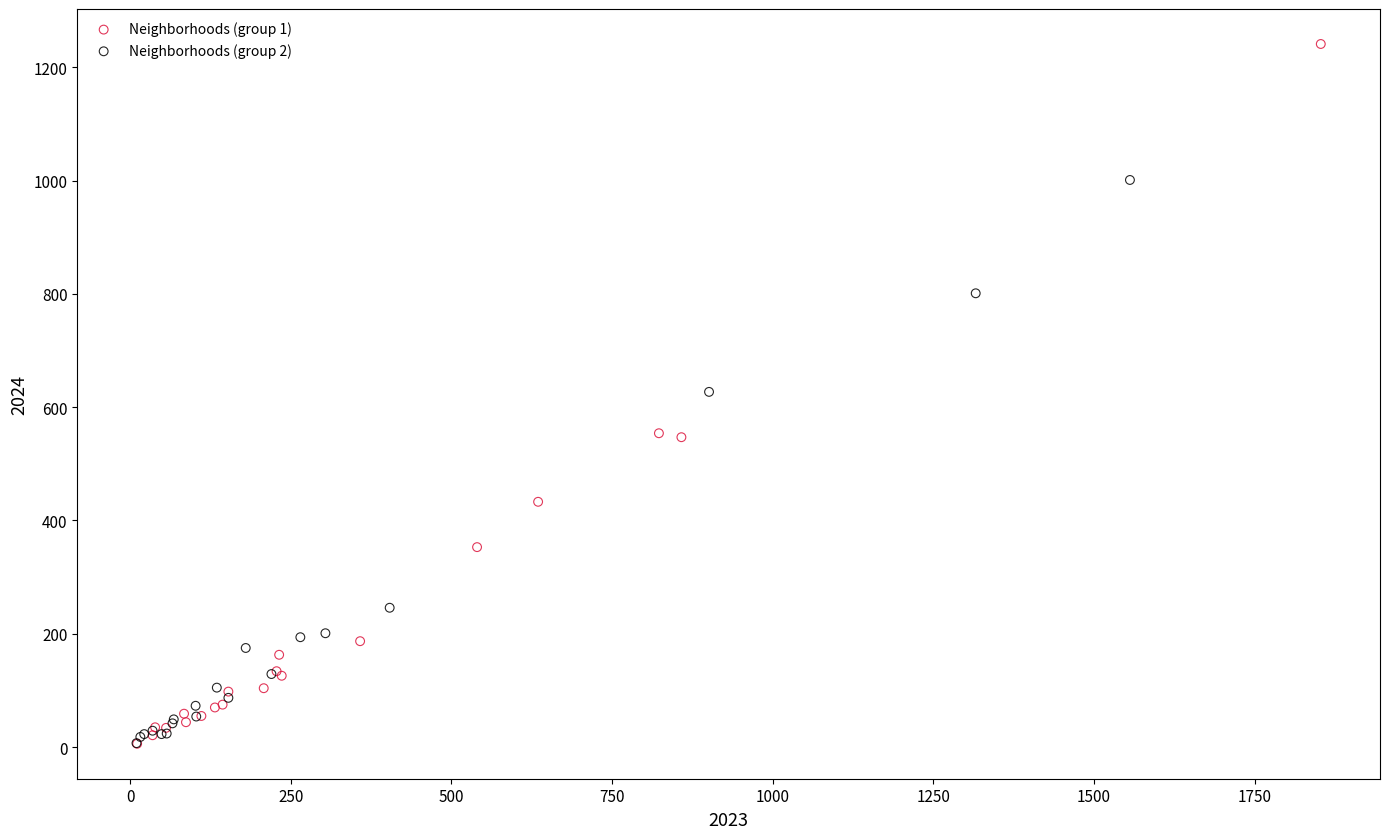

Which series has the widest spread of Y values?

Neighborhoods (group 1)